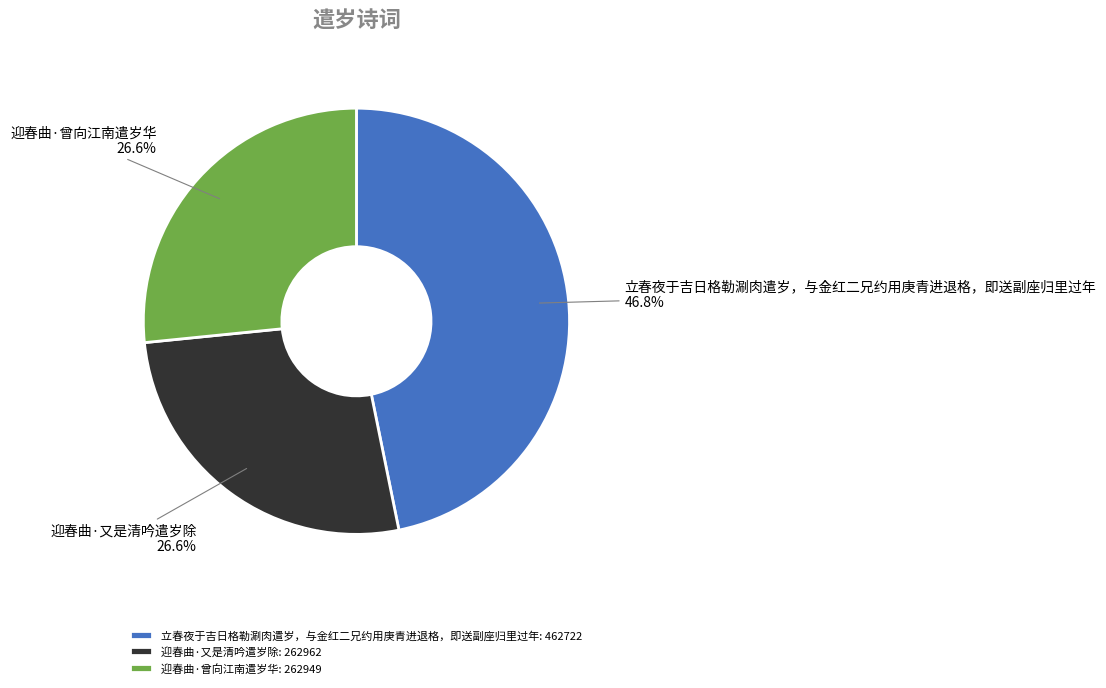

To the nearest percent, what portion does 迎春曲·曾向江南遣岁华 represent?

27%